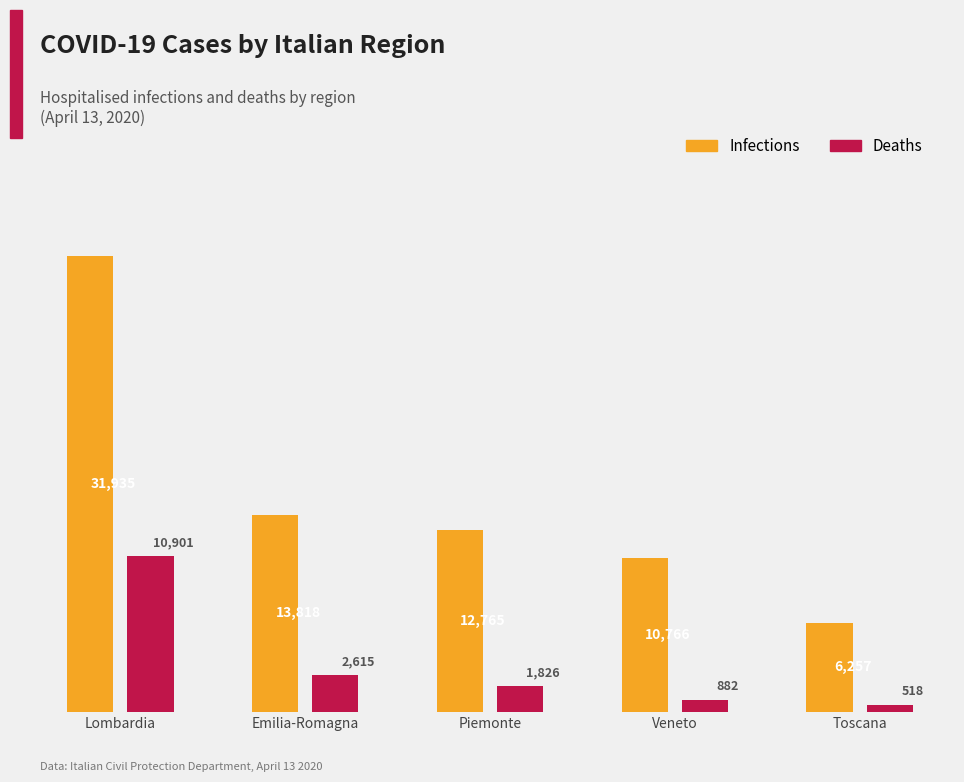

Reading right to left, list all the values displayed in this chart.

Infections: Toscana=6257	Veneto=10766	Piemonte=12765	Emilia-Romagna=13818	Lombardia=31935
Deaths: Toscana=518	Veneto=882	Piemonte=1826	Emilia-Romagna=2615	Lombardia=10901